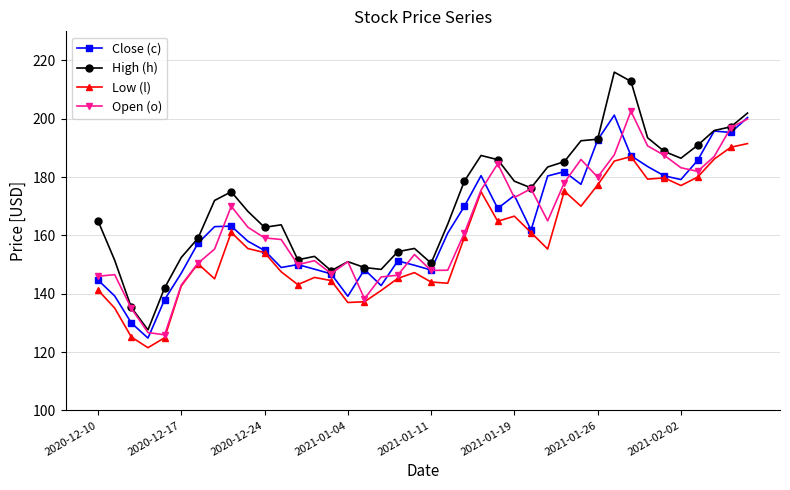

In Open (o), how many points are higher than both neighbors (excluding endpoints)?

9